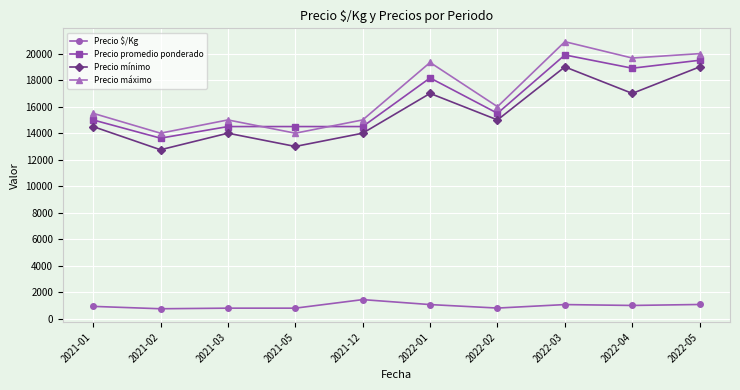

Which series changed the most between 2021-05 and 2022-01?

Precio máximo